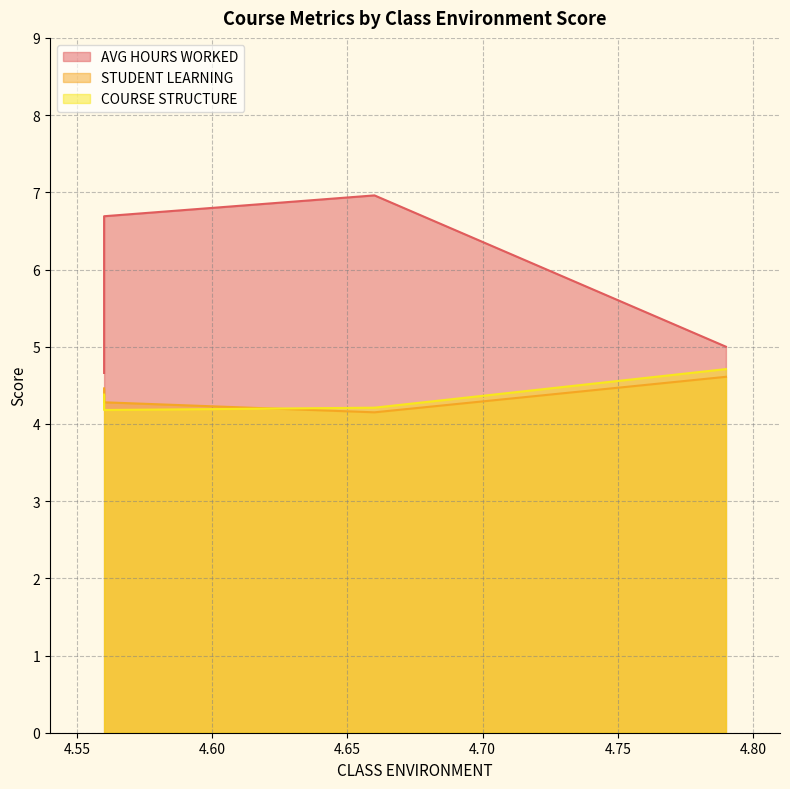

What is the spread (max minus min) of values at 4.79?

0.4